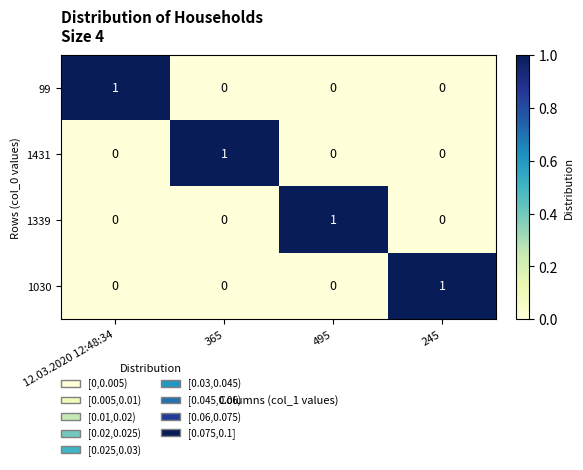

True or false: 99 has a value of 0 at 365.

True